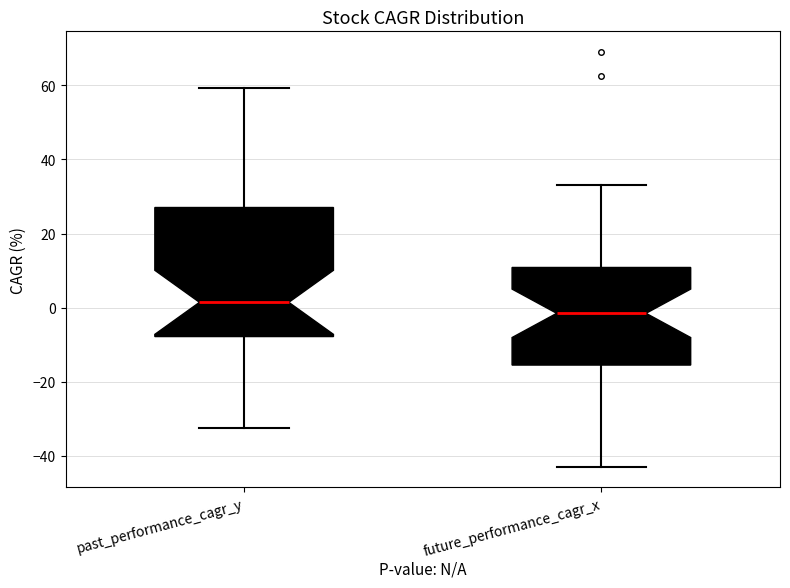

Reading left to right, transcribe this box plot: for each box, give where its median line is, the range the box spans, and where its two whiskers end, as read against the y-axis. The values are not printed on the chart, so give them approximately, as read against the axis.

past_performance_cagr_y: median 2, box -8 to 28, whiskers -32 to 60
future_performance_cagr_x: median -2, box -16 to 10, whiskers -42 to 32